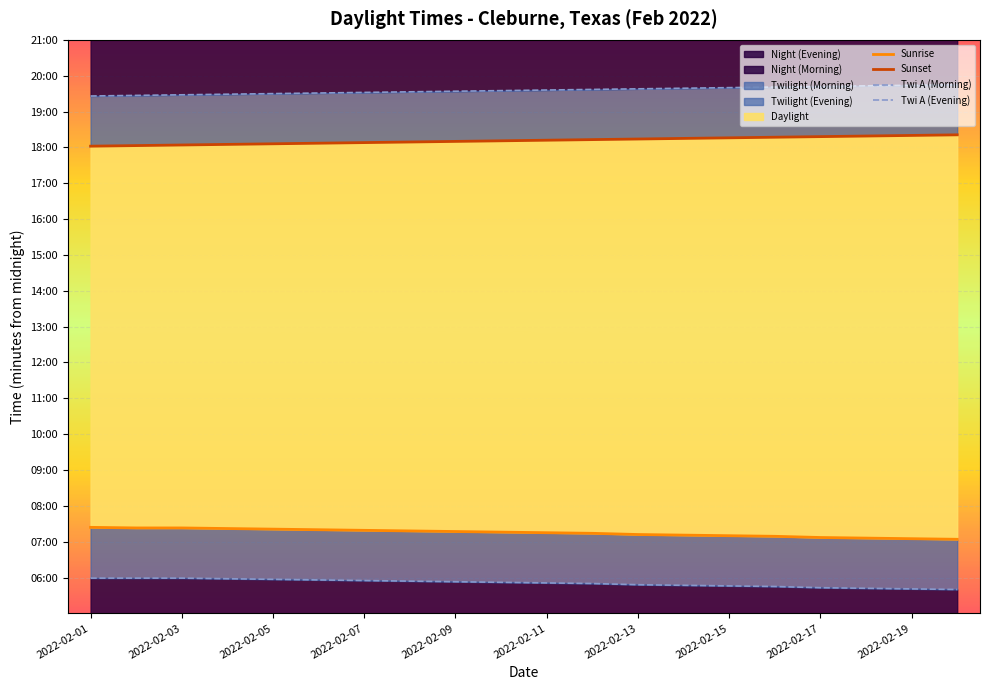

What is the label of the 4th point from the left?

2022-02-07